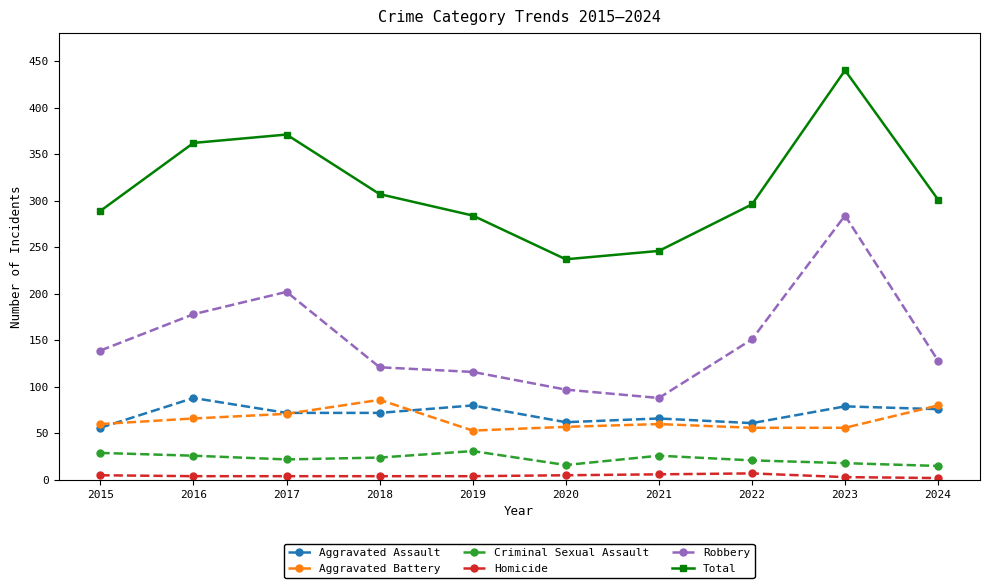

At which category does Robbery reach its first local valley?

2021